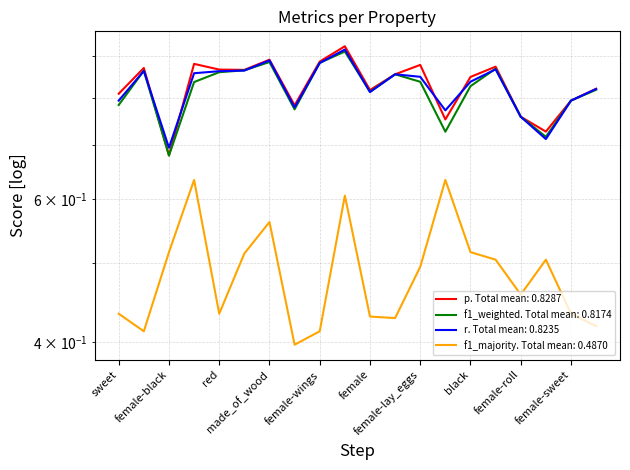

At how many categories does at least one series exceed 0?

20